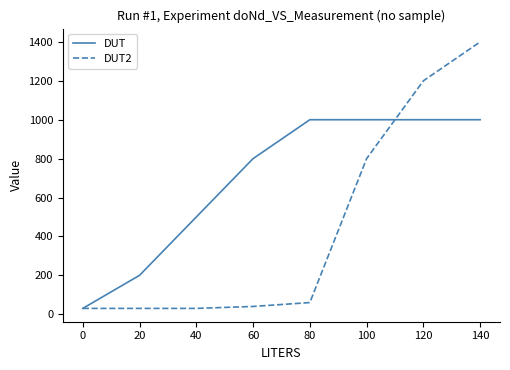

List the series in order of their overall mean, lowest first.

DUT2, DUT